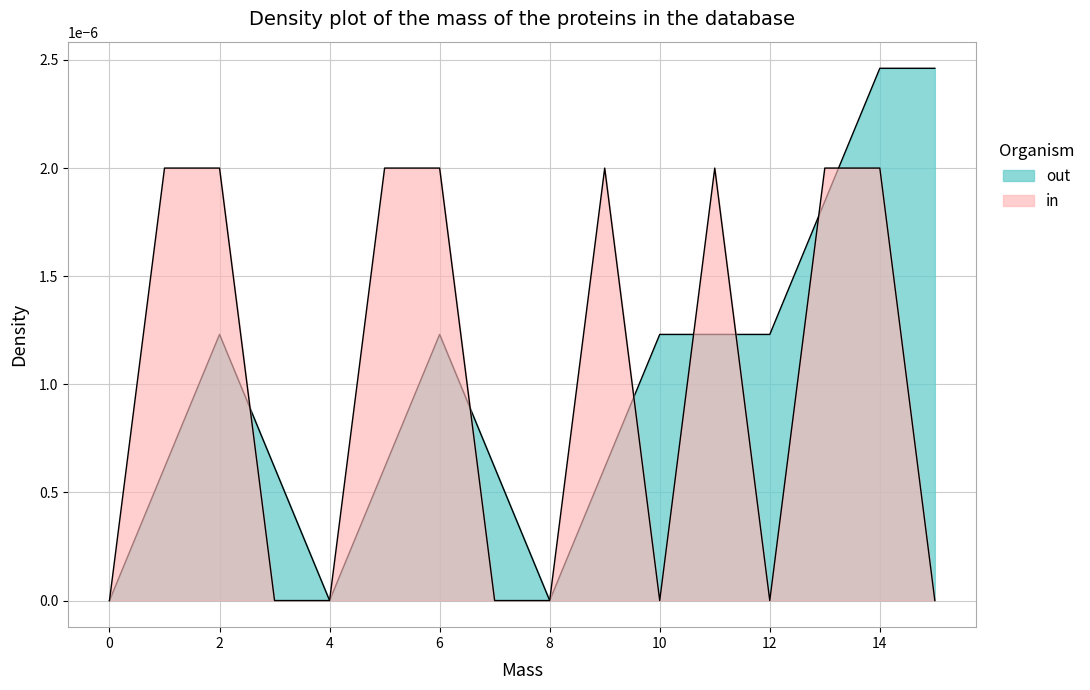

Is it true that out equals 0.0 at 7?

True